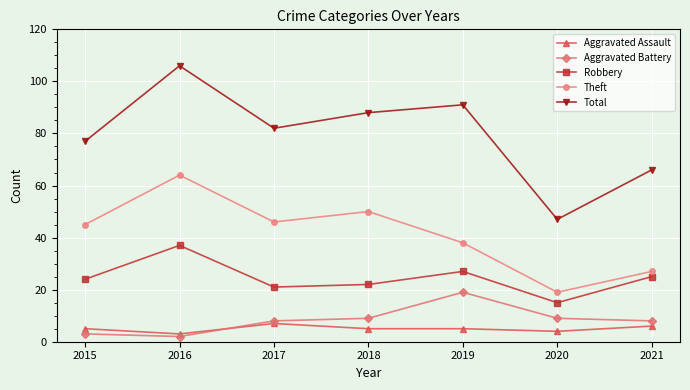

Read the Aggravated Battery value at 2019, to the nearest 10.

20